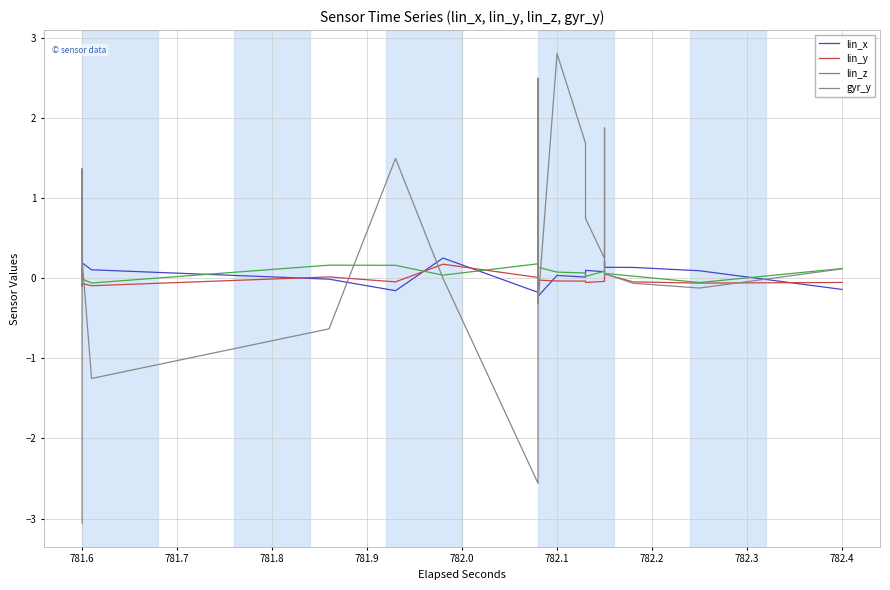

What is the sum of all lin_x values?

1.9